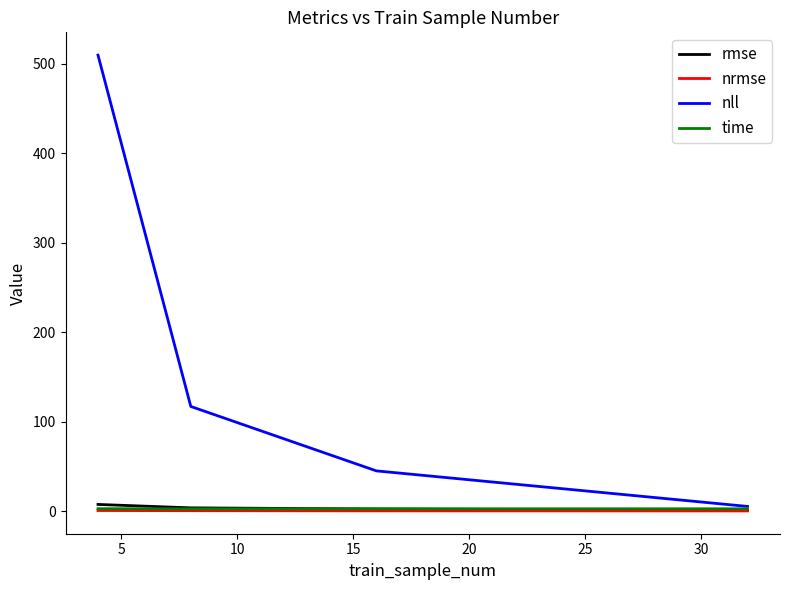

Which series has the largest total across all categories?

nll